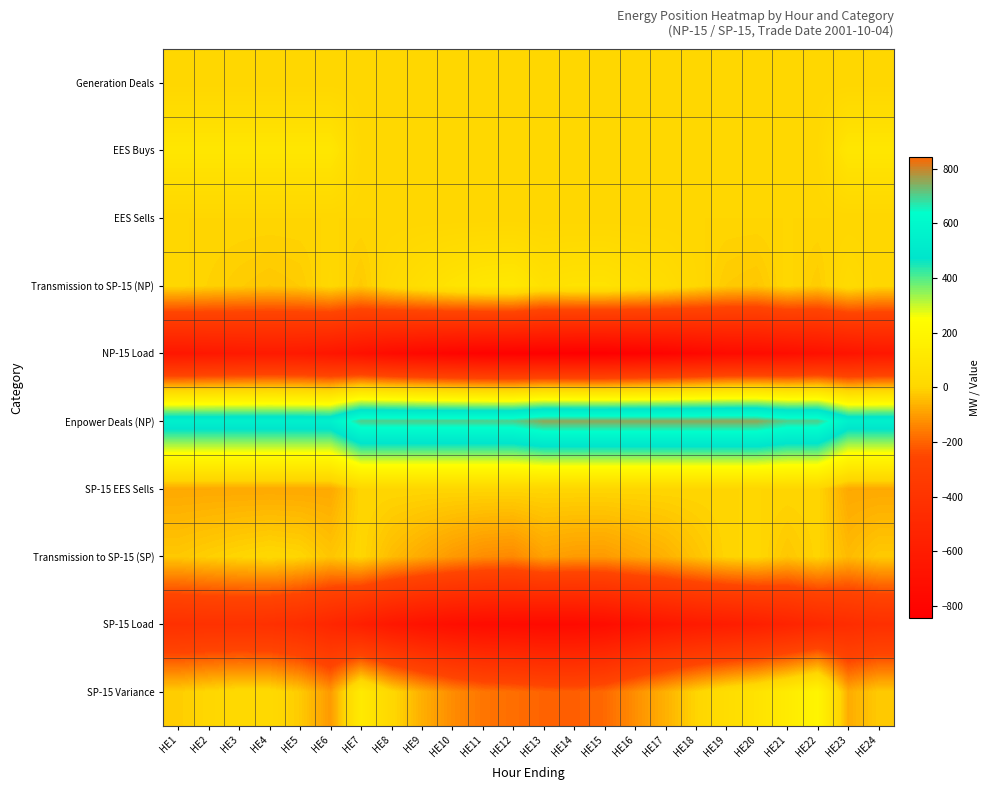

Reading right to left, extract all data points from this chart.

Generation Deals: HE24=0.0	HE23=0.0	HE22=0.0	HE21=0.0	HE20=0.0	HE19=0.0	HE18=0.0	HE17=0.0	HE16=0.0	HE15=0.0	HE14=0.0	HE13=0.0	HE12=0.0	HE11=0.0	HE10=0.0	HE9=0.0	HE8=0.0	HE7=0.0	HE6=0.0	HE5=0.0	HE4=0.0	HE3=0.0	HE2=0.0	HE1=0.0
EES Buys: HE24=98.0	HE23=98.0	HE22=13.0	HE21=13.0	HE20=13.0	HE19=13.0	HE18=13.0	HE17=13.0	HE16=13.0	HE15=13.0	HE14=13.0	HE13=13.0	HE12=13.0	HE11=13.0	HE10=13.0	HE9=13.0	HE8=13.0	HE7=13.0	HE6=98.0	HE5=98.0	HE4=98.0	HE3=98.0	HE2=98.0	HE1=98.0
EES Sells: HE24=0.0	HE23=0.0	HE22=0.0	HE21=0.0	HE20=0.0	HE19=0.0	HE18=0.0	HE17=0.0	HE16=0.0	HE15=0.0	HE14=0.0	HE13=0.0	HE12=0.0	HE11=0.0	HE10=0.0	HE9=0.0	HE8=0.0	HE7=0.0	HE6=0.0	HE5=0.0	HE4=0.0	HE3=0.0	HE2=0.0	HE1=0.0
Transmission to SP-15 (NP): HE24=1.6	HE23=28.1	HE22=-19.0	HE21=4.7	HE20=-28.1	HE19=-20.4	HE18=8.6	HE17=39.2	HE16=57.2	HE15=76.8	HE14=75.7	HE13=65.9	HE12=108.2	HE11=101.1	HE10=80.8	HE9=52.7	HE8=23.0	HE7=-22.8	HE6=9.3	HE5=-19.6	HE4=-26.9	HE3=-18.5	HE2=-7.5	HE1=4.2
NP-15 Load: HE24=-644.6	HE23=-671.1	HE22=-699.0	HE21=-722.7	HE20=-739.9	HE19=-747.6	HE18=-776.6	HE17=-807.2	HE16=-825.2	HE15=-844.8	HE14=-843.7	HE13=-833.9	HE12=-826.2	HE11=-819.1	HE10=-798.8	HE9=-770.7	HE8=-741.0	HE7=-695.2	HE6=-652.3	HE5=-623.4	HE4=-616.1	HE3=-624.5	HE2=-635.5	HE1=-647.2
Enpower Deals (NP): HE24=545.0	HE23=545.0	HE22=705.0	HE21=705.0	HE20=755.0	HE19=755.0	HE18=755.0	HE17=755.0	HE16=755.0	HE15=755.0	HE14=755.0	HE13=755.0	HE12=705.0	HE11=705.0	HE10=705.0	HE9=705.0	HE8=705.0	HE7=705.0	HE6=545.0	HE5=545.0	HE4=545.0	HE3=545.0	HE2=545.0	HE1=545.0
SP-15 EES Sells: HE24=-80.0	HE23=-80.0	HE22=0.0	HE21=0.0	HE20=0.0	HE19=0.0	HE18=0.0	HE17=0.0	HE16=0.0	HE15=0.0	HE14=0.0	HE13=0.0	HE12=0.0	HE11=0.0	HE10=0.0	HE9=0.0	HE8=0.0	HE7=0.0	HE6=-80.0	HE5=-80.0	HE4=-80.0	HE3=-80.0	HE2=-80.0	HE1=-80.0
Transmission to SP-15 (SP): HE24=-21.9	HE23=-49.2	HE22=-3.1	HE21=-27.6	HE20=4.7	HE19=-3.4	HE18=-33.3	HE17=-64.9	HE16=-83.5	HE15=-103.7	HE14=-102.6	HE13=-92.4	HE12=-134.5	HE11=-127.1	HE10=-106.2	HE9=-77.2	HE8=-46.5	HE7=0.8	HE6=-29.8	HE5=-0.0	HE4=7.6	HE3=-1.1	HE2=-12.5	HE1=-24.5
SP-15 Load: HE24=-435.4	HE23=-460.4	HE22=-498.2	HE21=-538.4	HE20=-573.7	HE19=-598.0	HE18=-615.8	HE17=-645.6	HE16=-686.4	HE15=-731.5	HE14=-750.1	HE13=-753.4	HE12=-741.8	HE11=-736.4	HE10=-717.5	HE9=-685.7	HE8=-639.8	HE7=-574.6	HE6=-512.5	HE5=-456.9	HE4=-426.6	HE3=-417.6	HE2=-419.5	HE1=-427.9
SP-15 Variance: HE24=-21.4	HE23=-73.6	HE22=193.7	HE21=129.0	HE20=76.0	HE19=43.6	HE18=-4.0	HE17=-65.5	HE16=-124.8	HE15=-190.3	HE14=-207.7	HE13=-200.9	HE12=-181.3	HE11=-168.5	HE10=-128.7	HE9=-67.8	HE8=8.7	HE7=121.2	HE6=-106.4	HE5=-20.9	HE4=17.0	HE3=17.3	HE2=4.0	HE1=-16.4